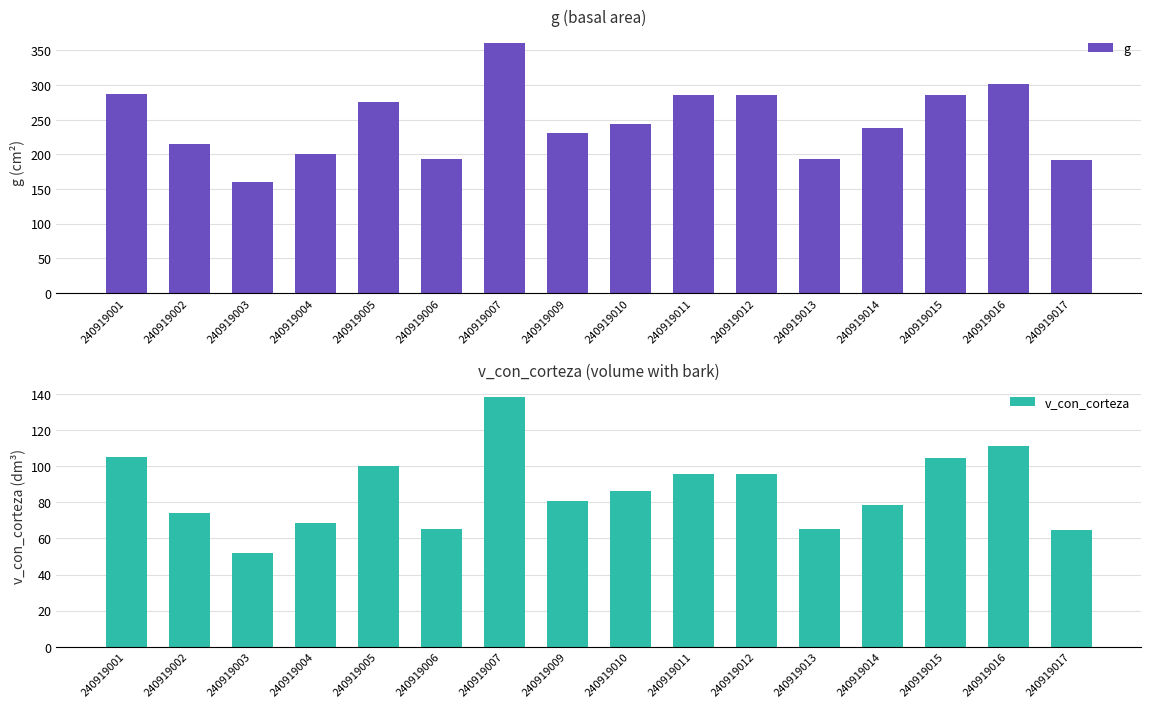

List the series in order of their peak value, highest first.

g, v_con_corteza